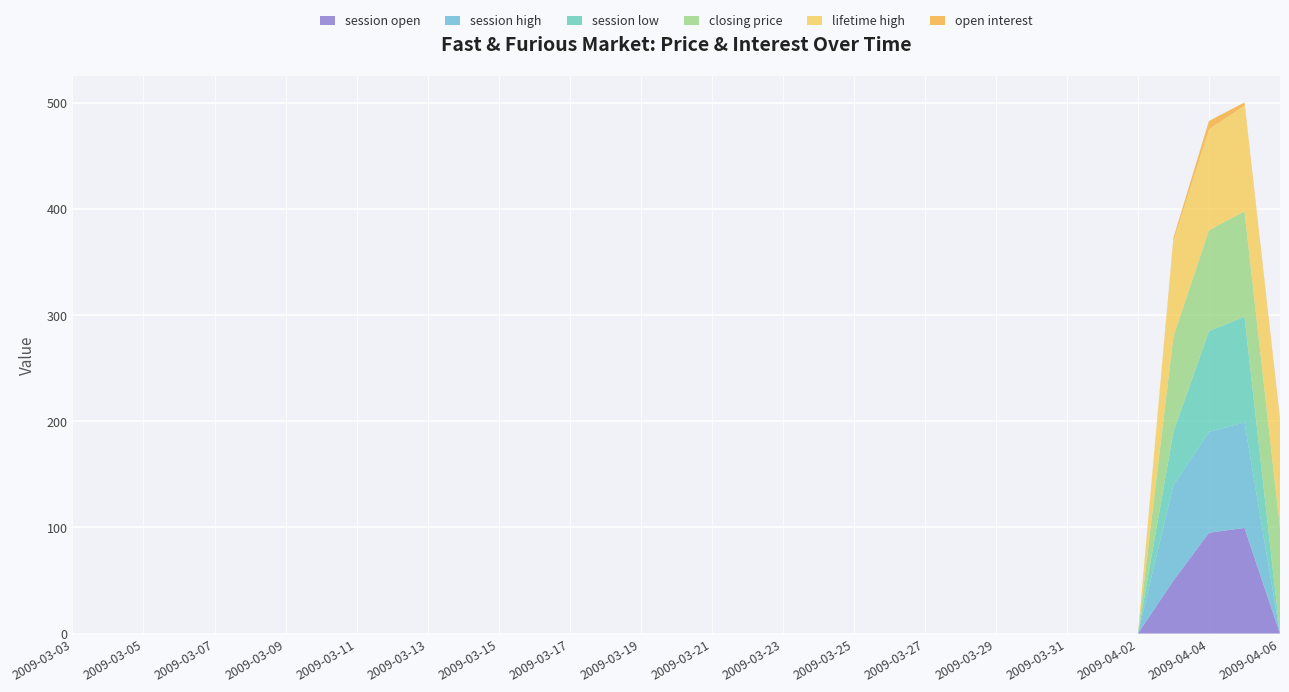

Reading right to left, extract all data points from this chart.

session open: 0.0	99.5	95.0	50.0	0.0	0.0	0.0	0.0	0.0	0.0	0.0	0.0	0.0	0.0	0.0	0.0	0.0	0.0	0.0	0.0	0.0	0.0	0.0	0.0	0.0	0.0	0.0	0.0	0.0	0.0	0.0	0.0	0.0	0.0	0.0
session high: 0.0	99.5	95.0	90.0	0.0	0.0	0.0	0.0	0.0	0.0	0.0	0.0	0.0	0.0	0.0	0.0	0.0	0.0	0.0	0.0	0.0	0.0	0.0	0.0	0.0	0.0	0.0	0.0	0.0	0.0	0.0	0.0	0.0	0.0	0.0
session low: 0.0	99.5	95.0	50.0	0.0	0.0	0.0	0.0	0.0	0.0	0.0	0.0	0.0	0.0	0.0	0.0	0.0	0.0	0.0	0.0	0.0	0.0	0.0	0.0	0.0	0.0	0.0	0.0	0.0	0.0	0.0	0.0	0.0	0.0	0.0
closing price: 99.5	99.5	95.0	90.0	0.0	0.0	0.0	0.0	0.0	0.0	0.0	0.0	0.0	0.0	0.0	0.0	0.0	0.0	0.0	0.0	0.0	0.0	0.0	0.0	0.0	0.0	0.0	0.0	0.0	0.0	0.0	0.0	0.0	0.0	0.0
lifetime high: 99.5	99.5	95.0	90.0	0.0	0.0	0.0	0.0	0.0	0.0	0.0	0.0	0.0	0.0	0.0	0.0	0.0	0.0	0.0	0.0	0.0	0.0	0.0	0.0	0.0	0.0	0.0	0.0	0.0	0.0	0.0	0.0	0.0	0.0	0.0
open interest: 3.0	3.0	8.0	3.0	0.0	0.0	0.0	0.0	0.0	0.0	0.0	0.0	0.0	0.0	0.0	0.0	0.0	0.0	0.0	0.0	0.0	0.0	0.0	0.0	0.0	0.0	0.0	0.0	0.0	0.0	0.0	0.0	0.0	0.0	0.0